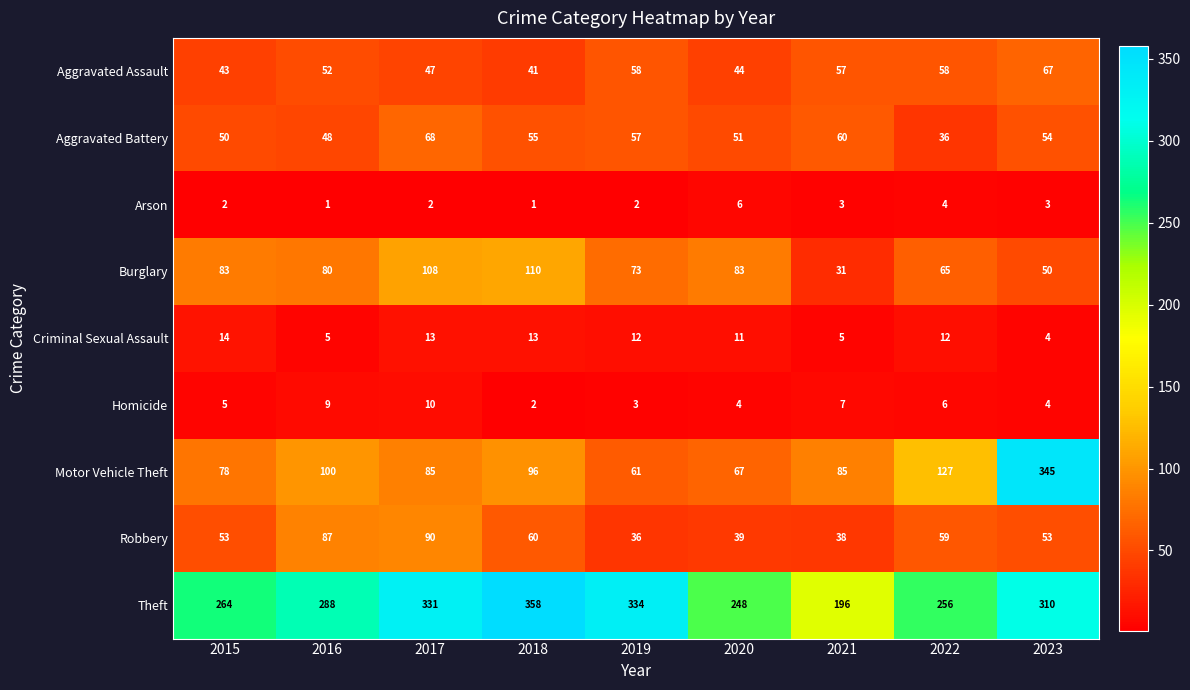

What is the difference between the maximum and minimum values in the Aggravated Assault series?

26